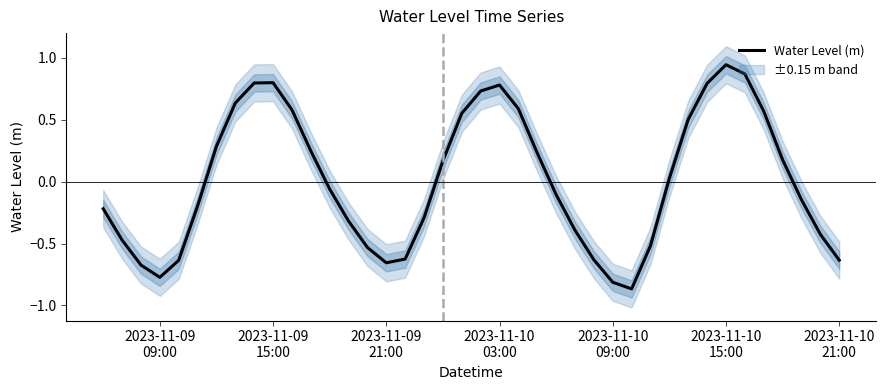

Reading left to right, what are all the values shown in this chart?

-0.2	-0.5	-0.7	-0.8	-0.6	-0.2	0.3	0.6	0.8	0.8	0.6	0.2	-0.1	-0.3	-0.5	-0.7	-0.6	-0.3	0.2	0.6	0.7	0.8	0.6	0.2	-0.1	-0.4	-0.6	-0.8	-0.9	-0.5	0.0	0.5	0.8	0.9	0.9	0.6	0.2	-0.1	-0.4	-0.6